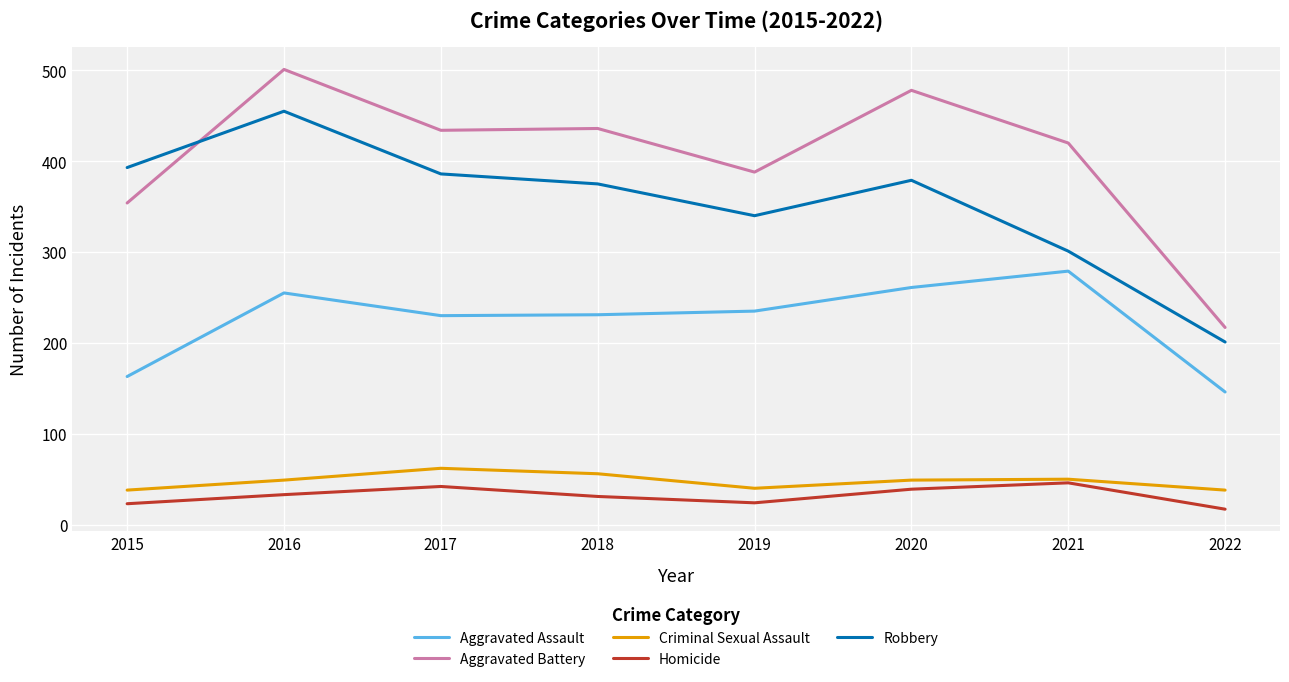

Which series has the largest range (max minus min)?

Aggravated Battery